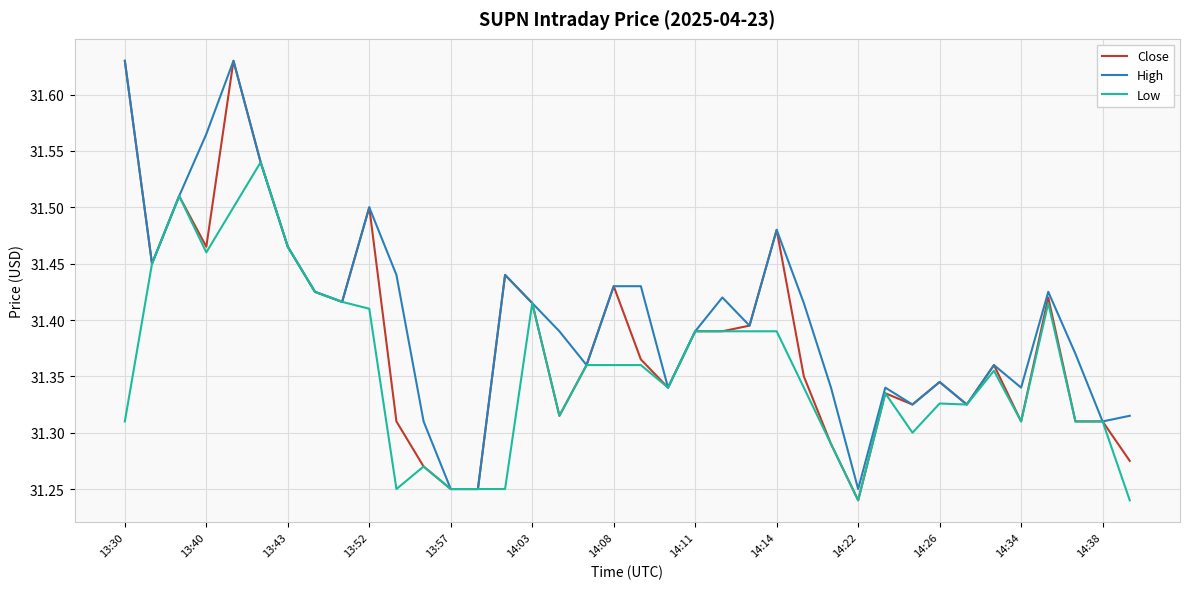

Which series has the largest total across all categories?

High